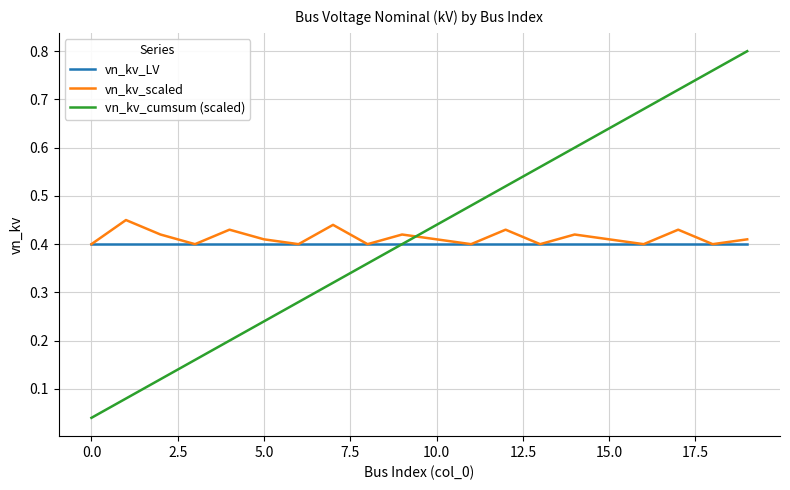

Rank the series by their maximum value, from lowest to highest.

vn_kv_LV, vn_kv_scaled, vn_kv_cumsum (scaled)